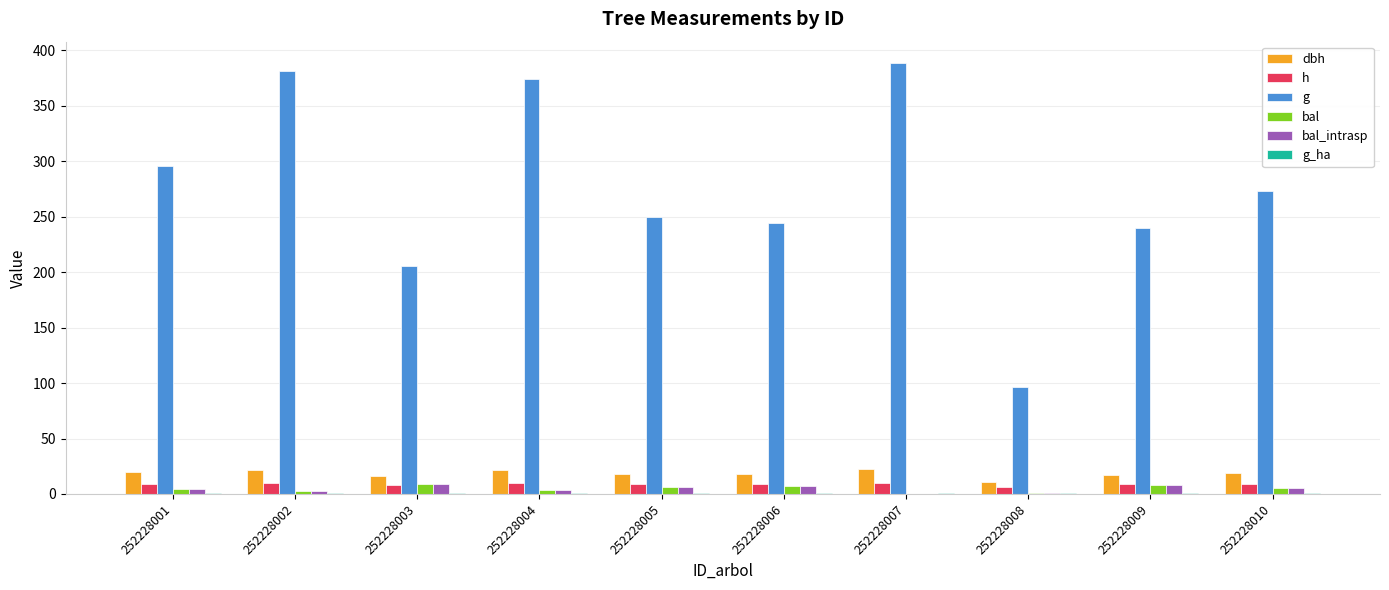

What is the total value across all series at 252228009?

283.7